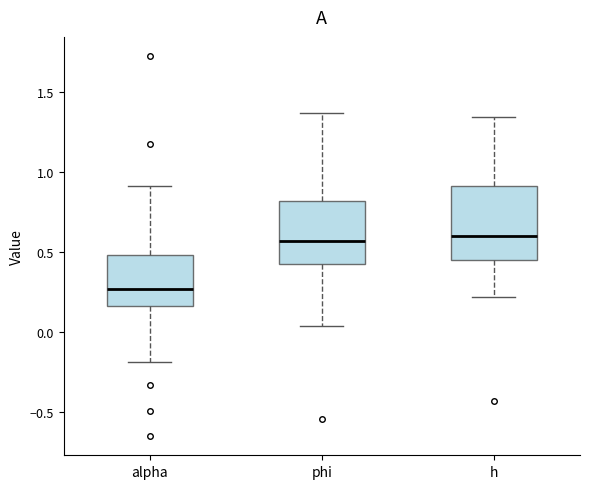

Where is the upper edge of the box for phi on the y-axis? The values are not printed on the chart, so give them approximately, as read against the axis.

0.80